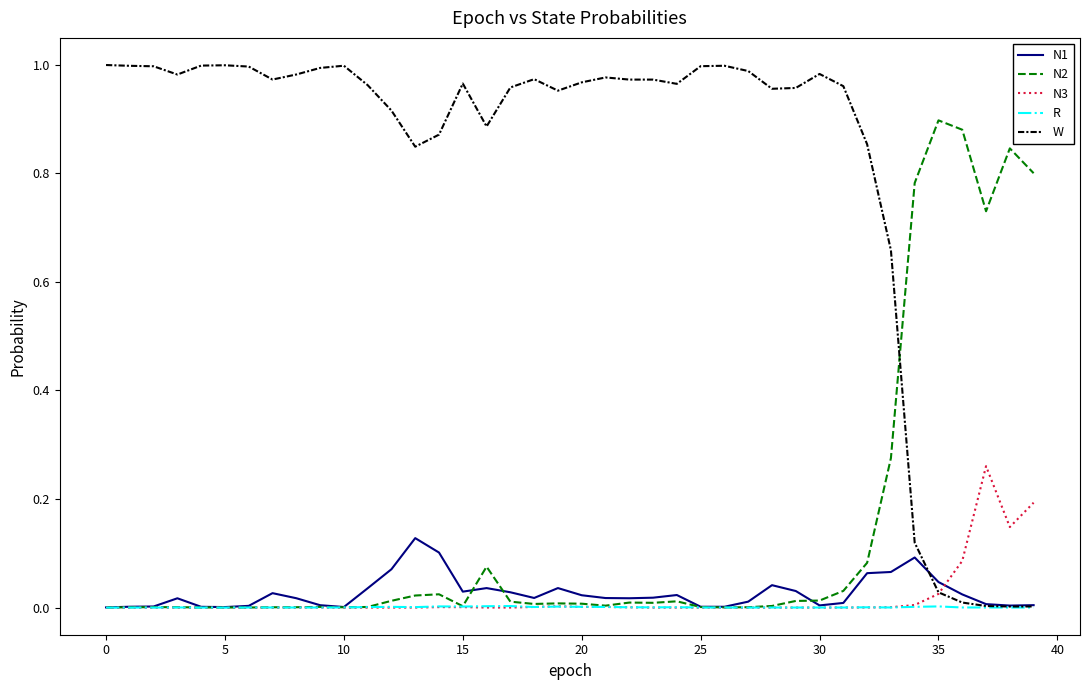

Which series has the widest spread of values?

W